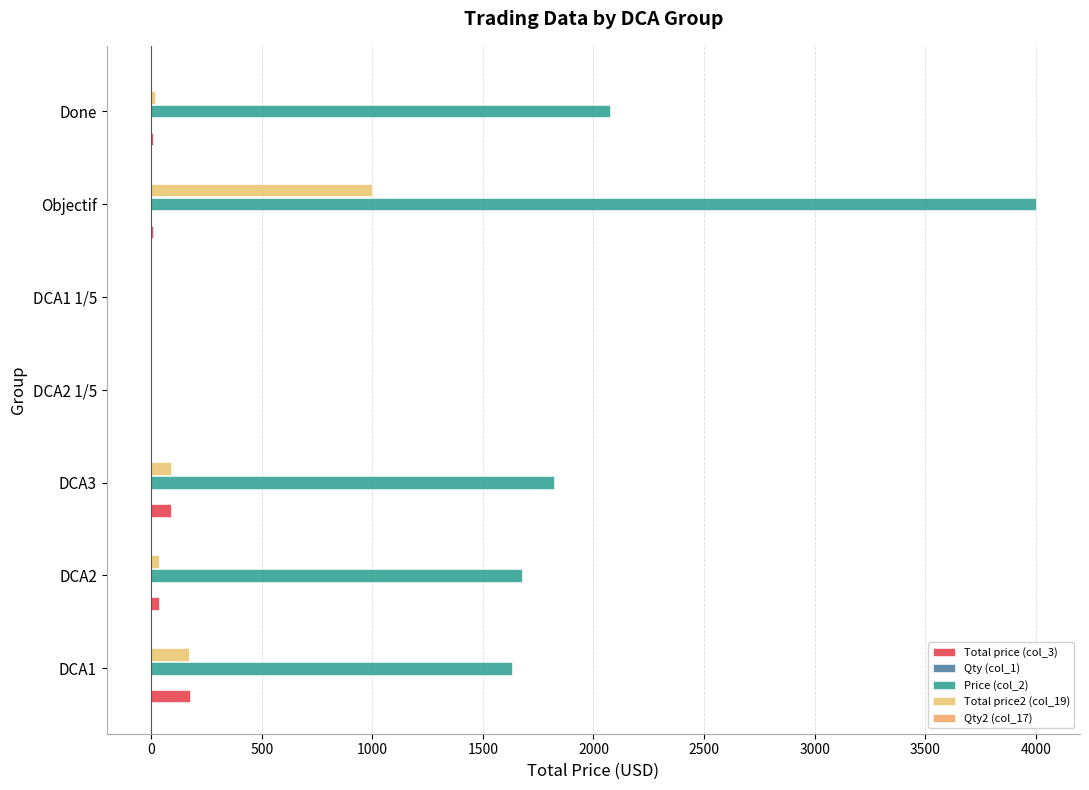

Count the number of categories in the chart.

7